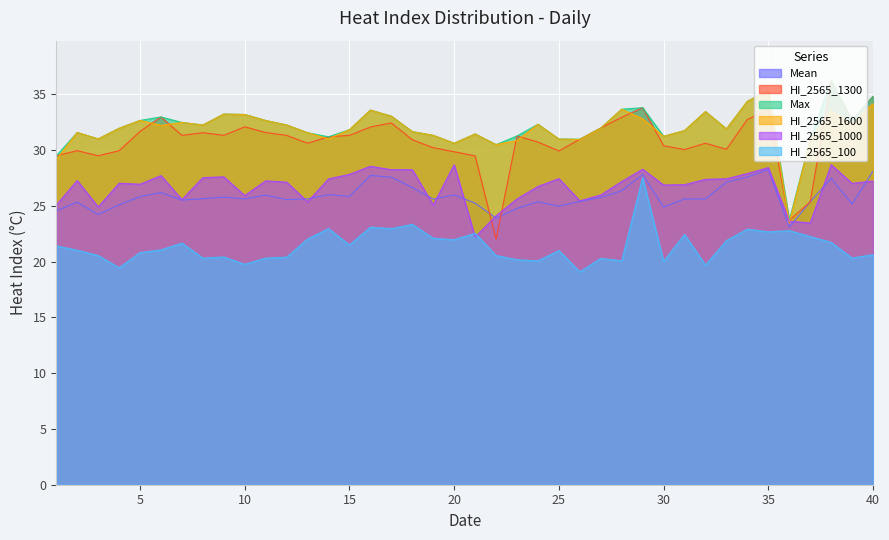

What is the difference between the Max values at 12 and 23?

1.0